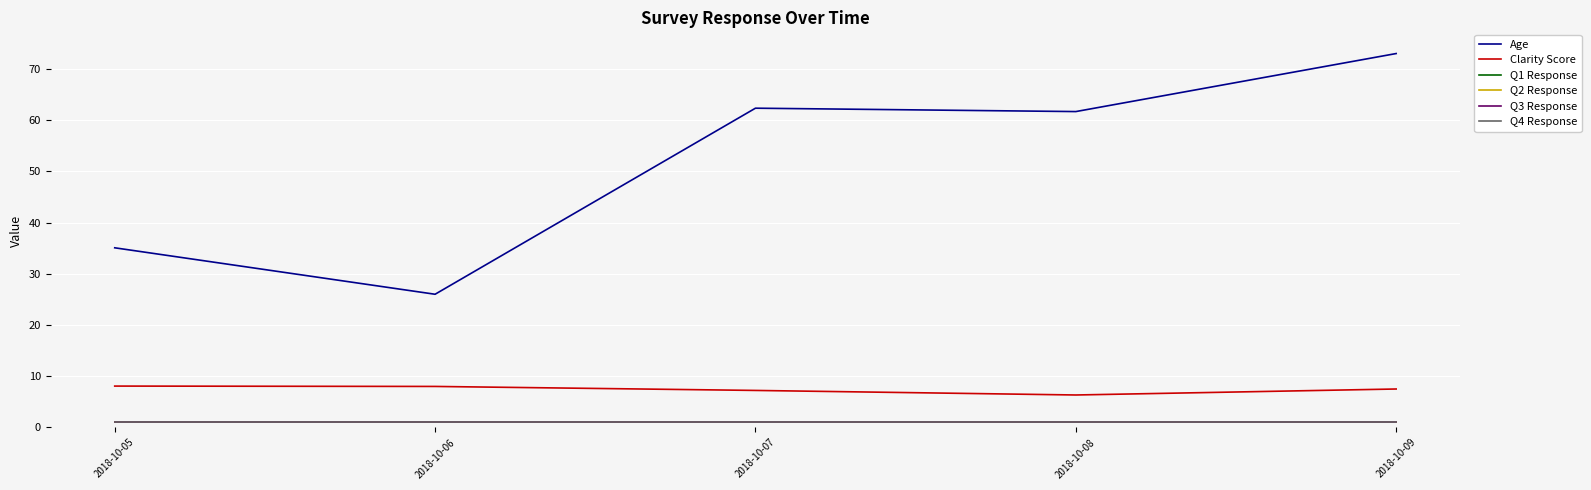

Does the chart display data point markers on the line(s)?

No